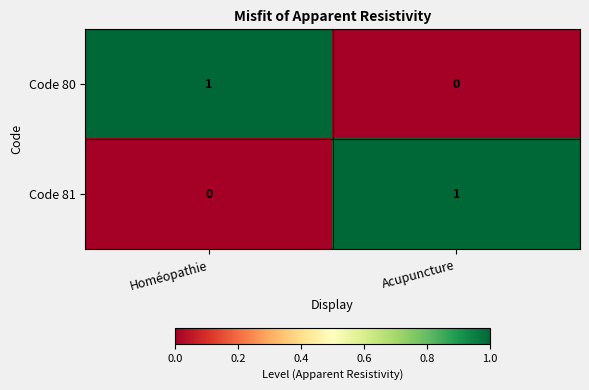

Reading left to right, transcribe all the data shown in this chart.

Code 80: Homéopathie=1	Acupuncture=0
Code 81: Homéopathie=0	Acupuncture=1